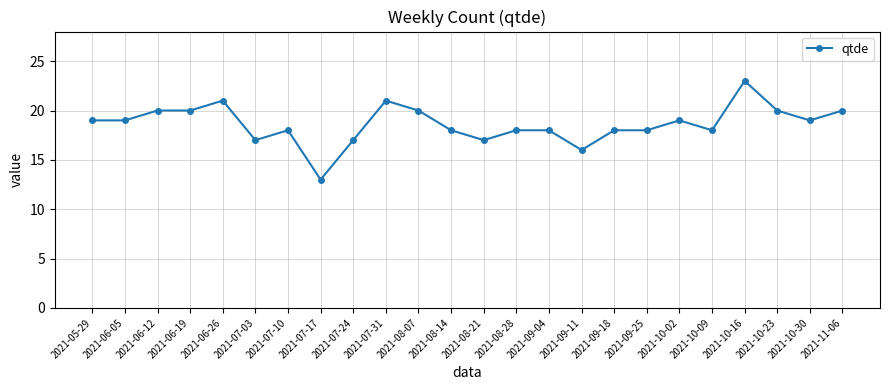

What is the difference between the second highest and second lowest values?

5